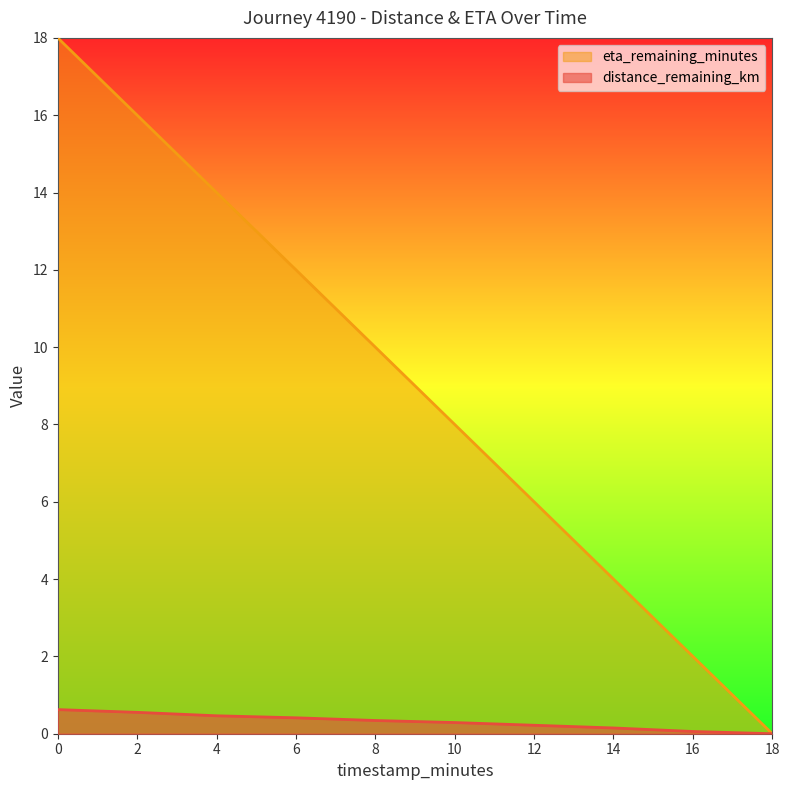

Rank the series by their average value, from lowest to highest.

distance_remaining_km, eta_remaining_minutes